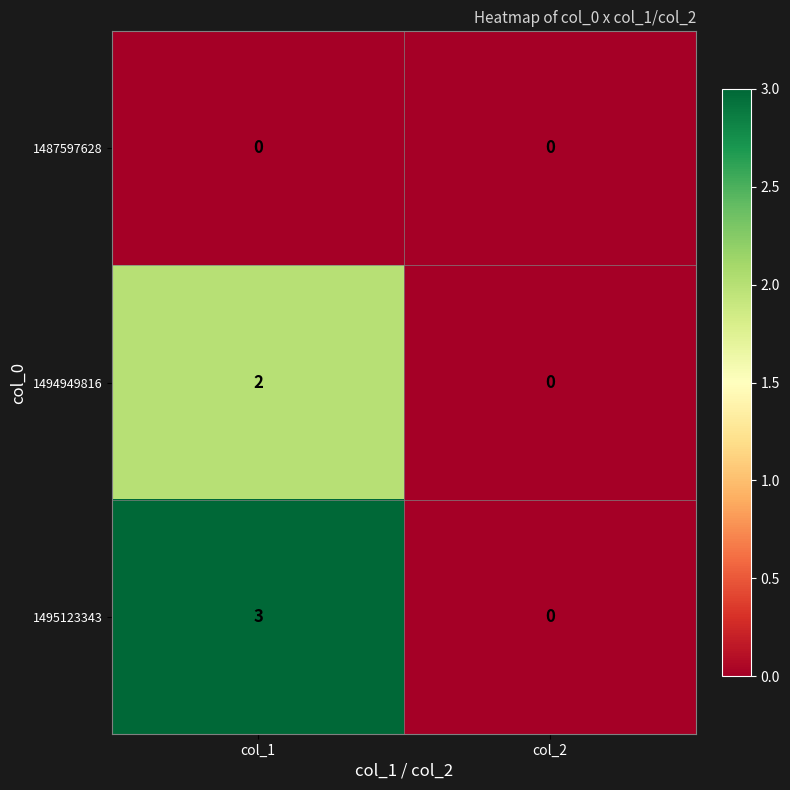

Which series changed the most between col_1 and col_2?

1495123343